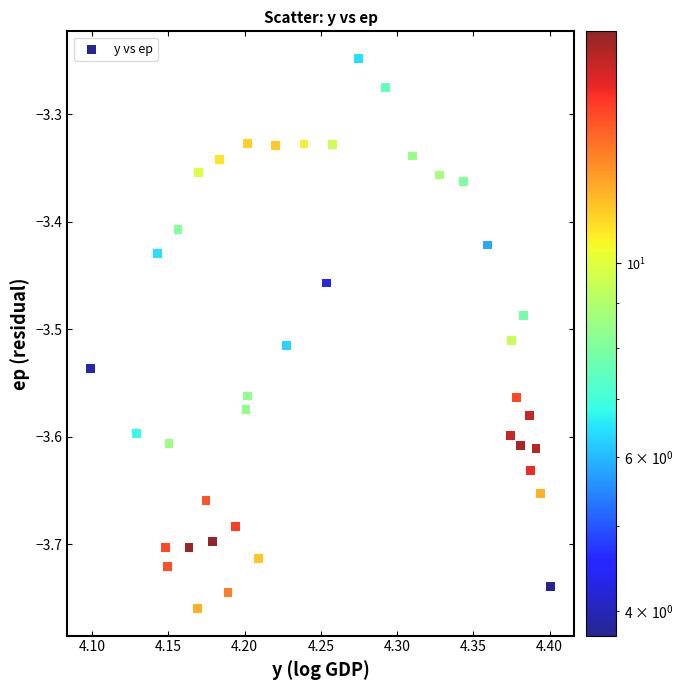

What is the range of X values (max minus min)?

0.3